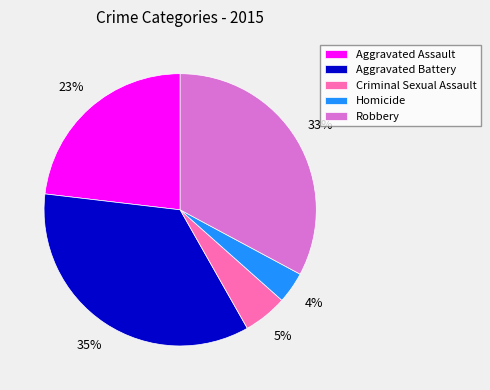

What percentage is the Aggravated Assault slice, to the nearest percent?

23%